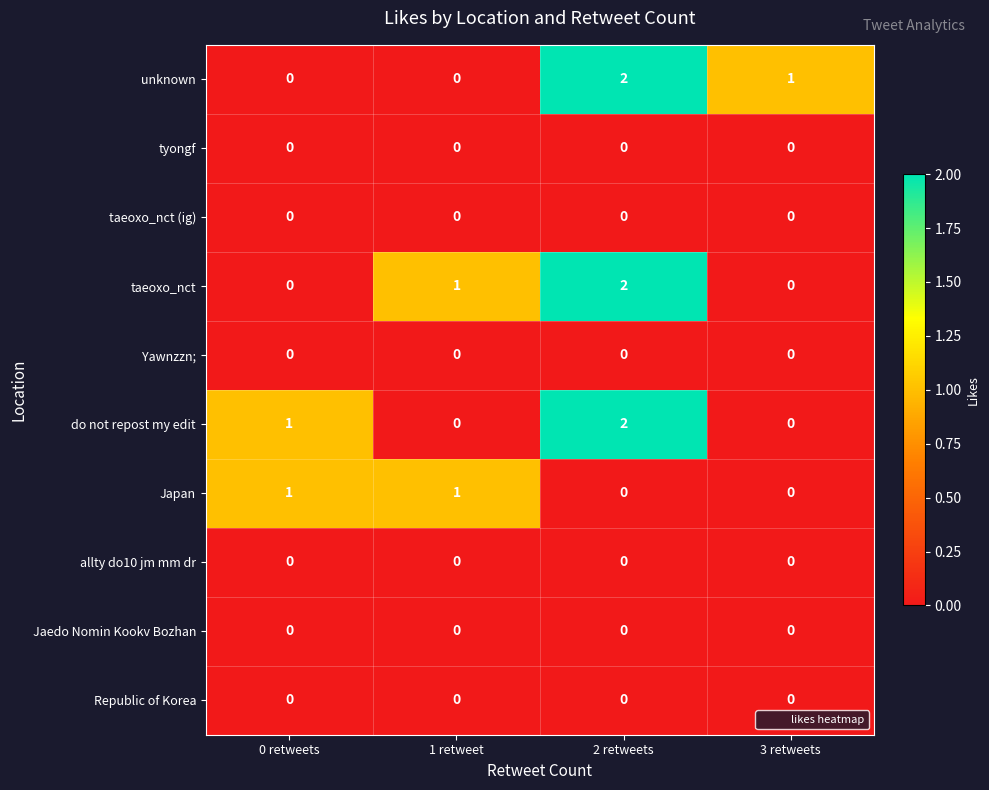

The allty do10 jm mm dr series shows 0 at 3 retweets. True or false?

True